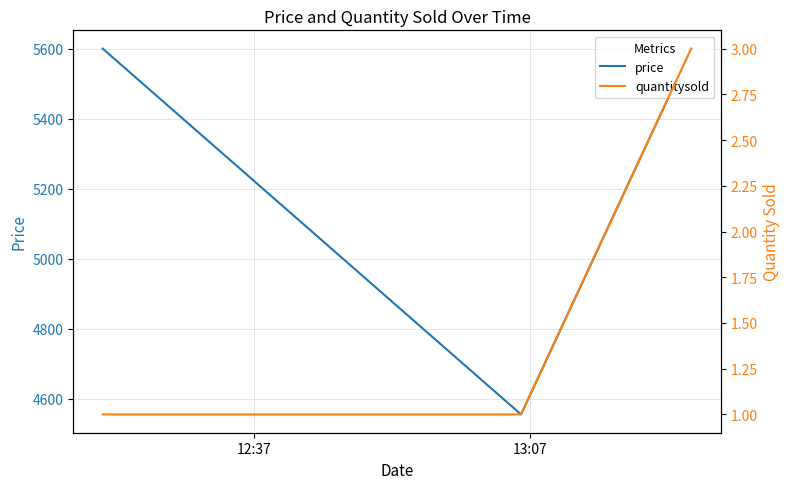

What is the difference between the maximum and minimum values in the price series?

1045